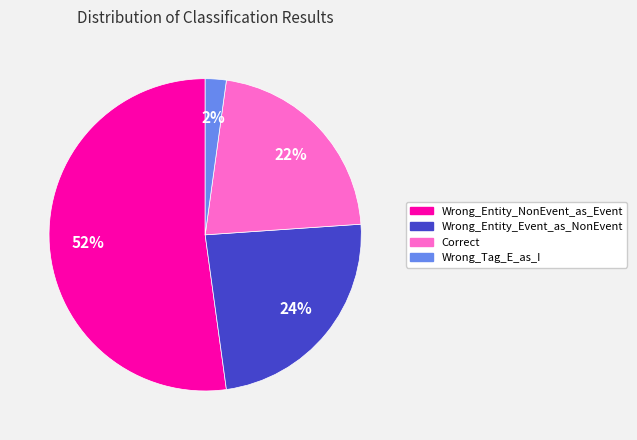

Is Correct the majority of the pie?

No